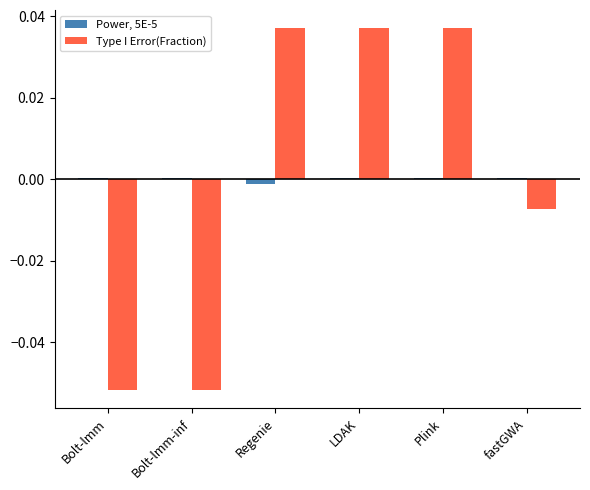

True or false: Power, 5E-5 has a value of 0.0 at Bolt-lmm-inf.

True